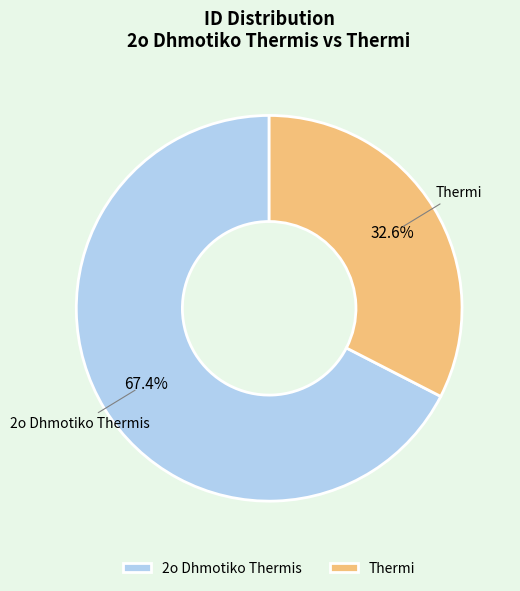

What percentage is NOT represented by 2o Dhmotiko Thermis?

32.6%